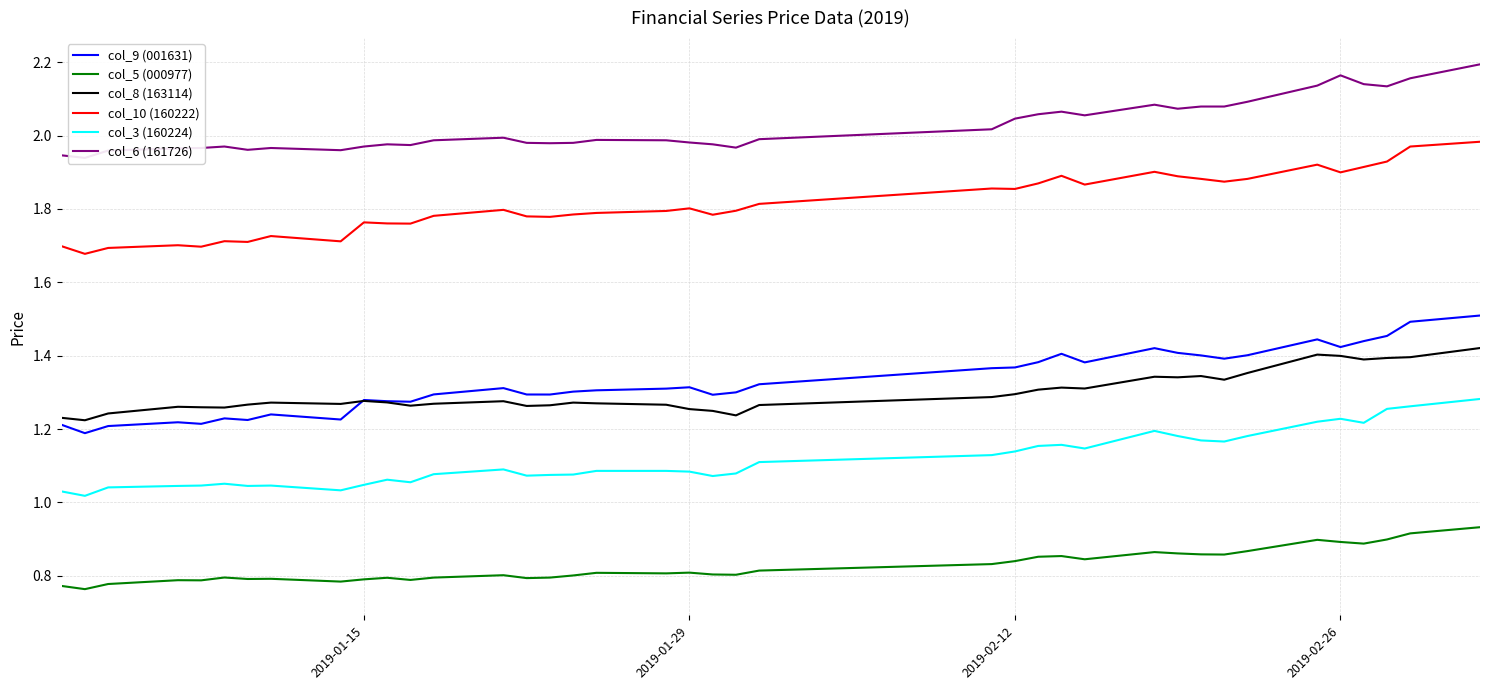

True or false: col_10 (160222) and col_8 (163114) cross at least once.

False